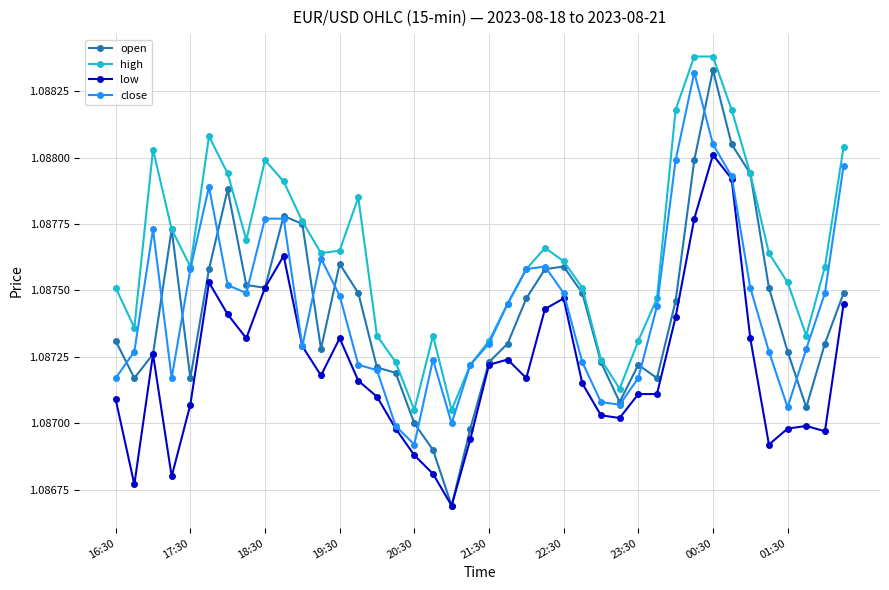

True or false: high and low cross at least once.

False